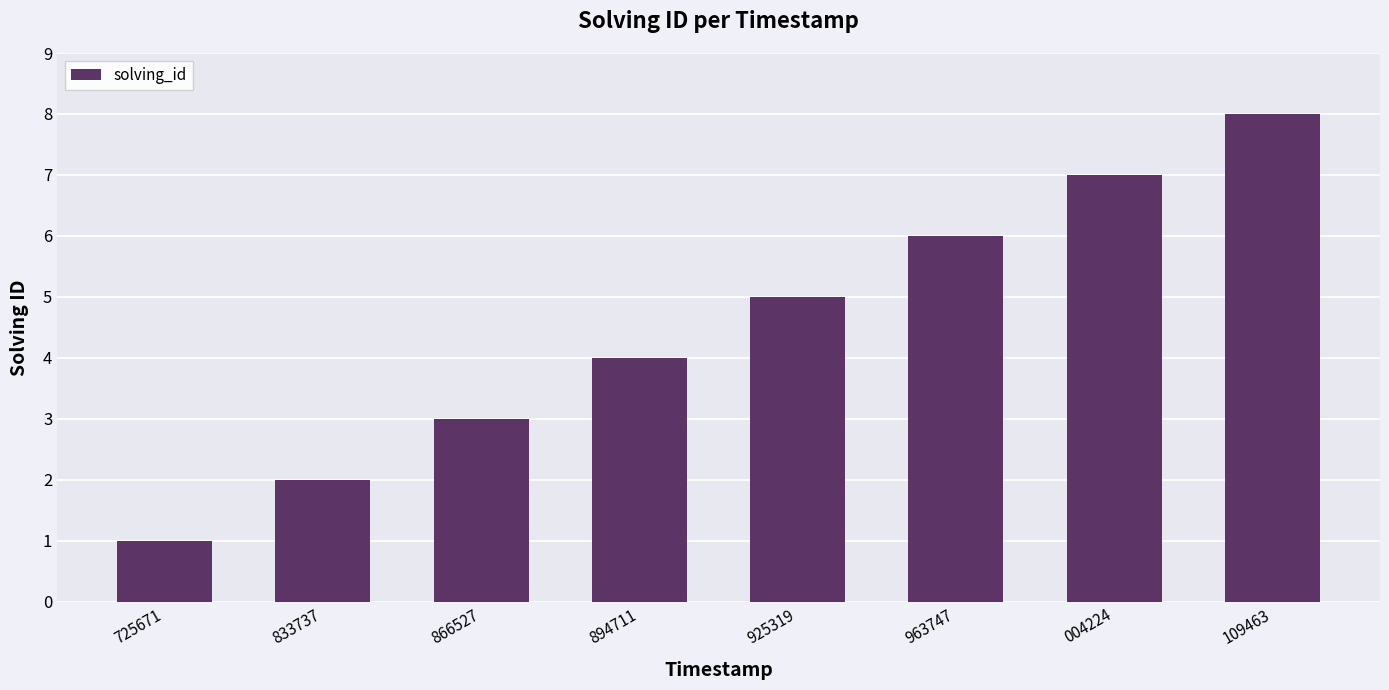

Are the bars horizontal?

No